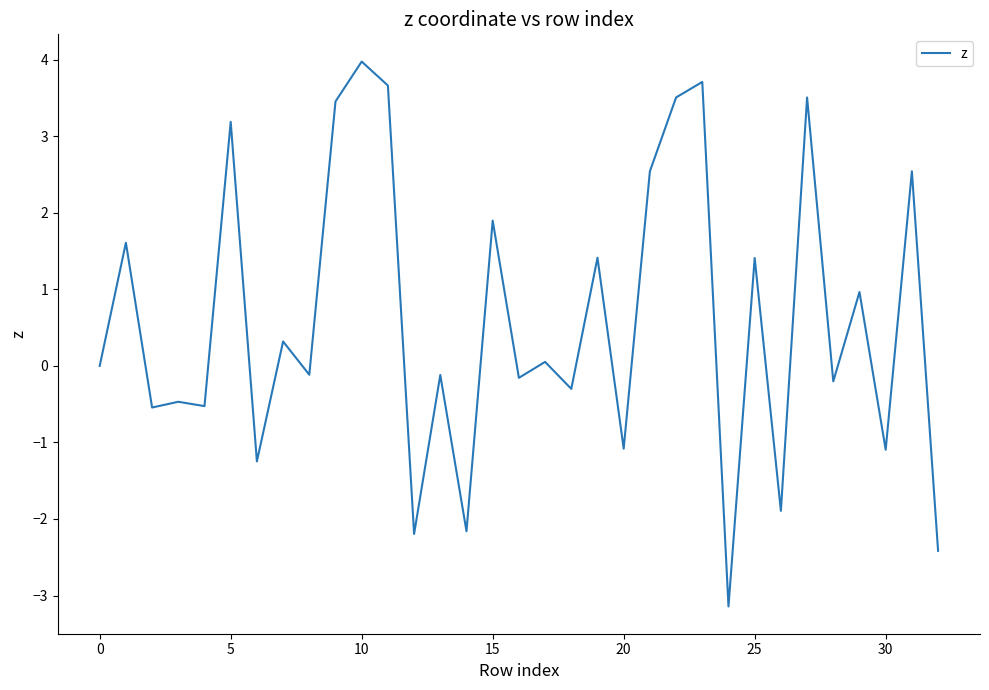

How many lines are shown in the chart?

1